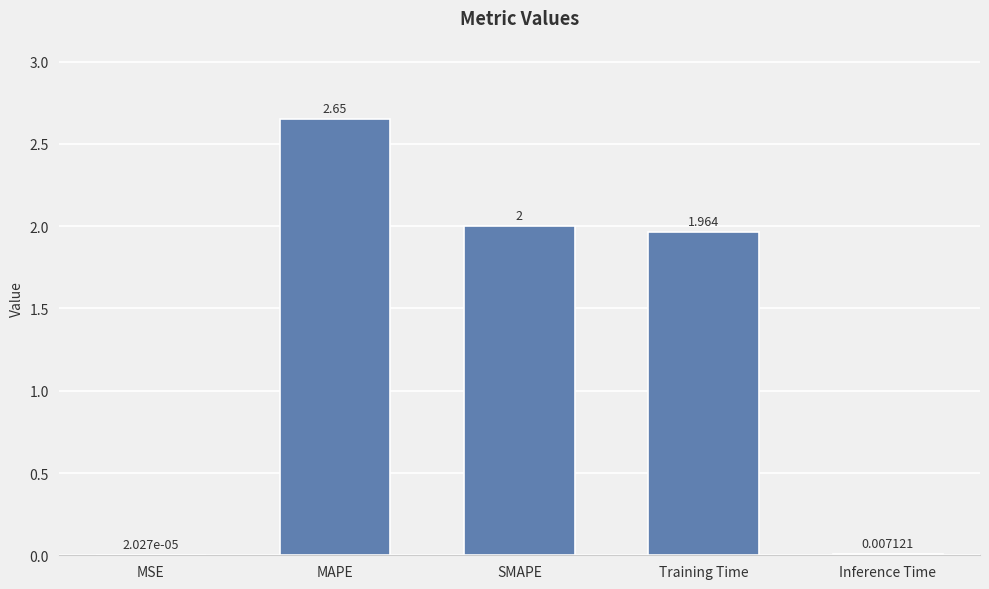

Which label corresponds to the largest value in the chart?

MAPE